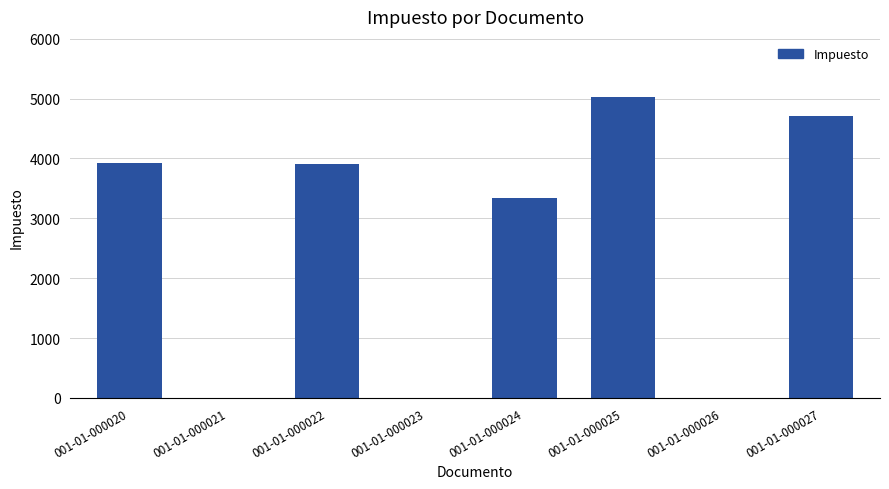

How many categories are shown in the chart?

8